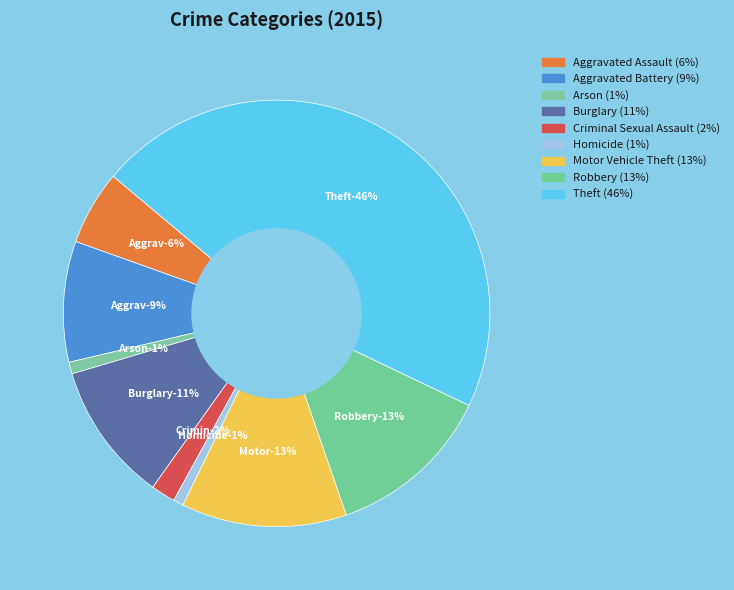

What percentage is the Aggravated Battery slice, to the nearest percent?

9%